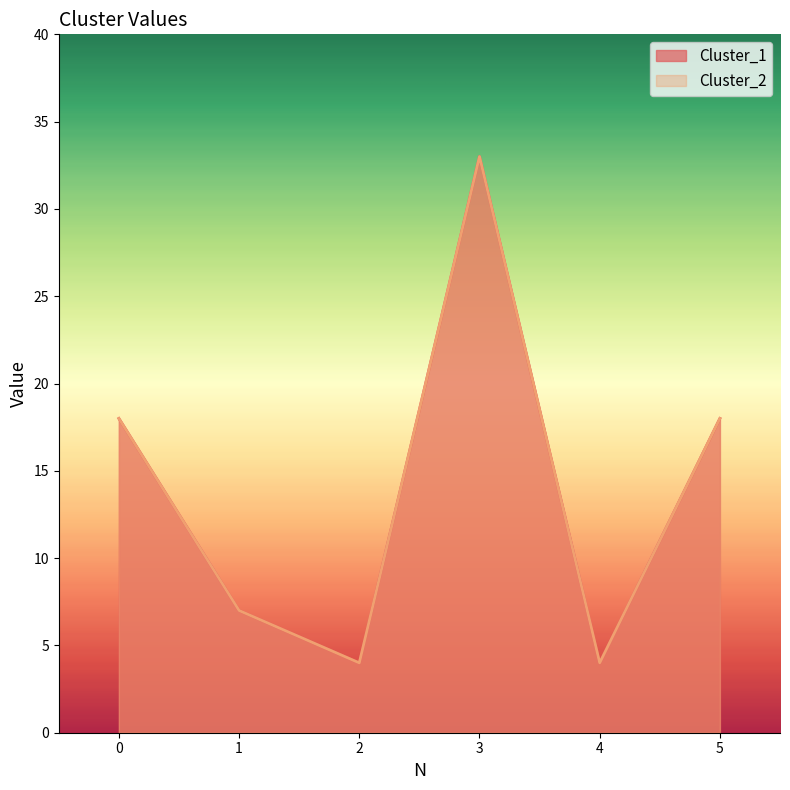

True or false: Cluster_2 and Cluster_1 intersect in this chart.

False